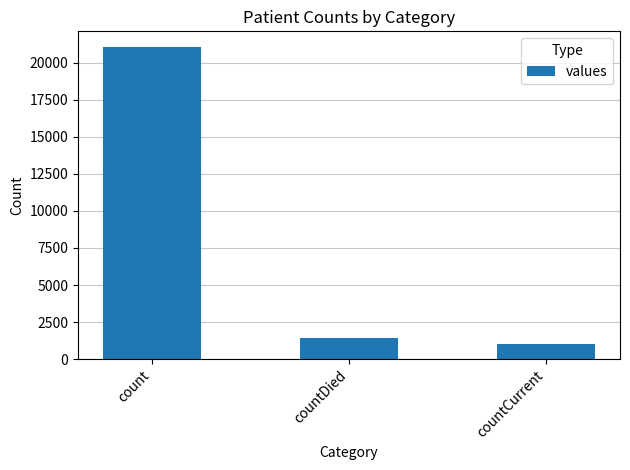

What is the value of the 2nd bar from the left?

1405